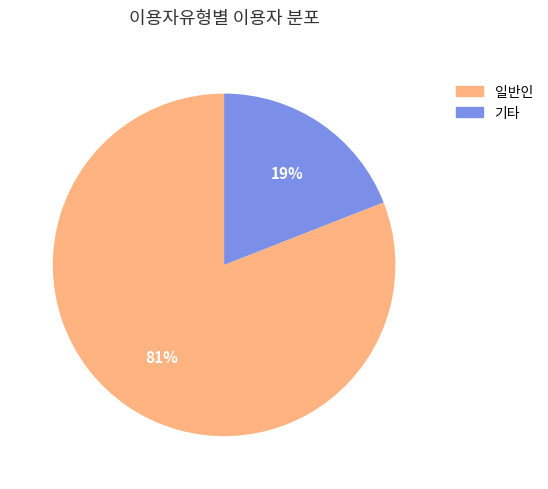

Count the number of slices in the pie.

2